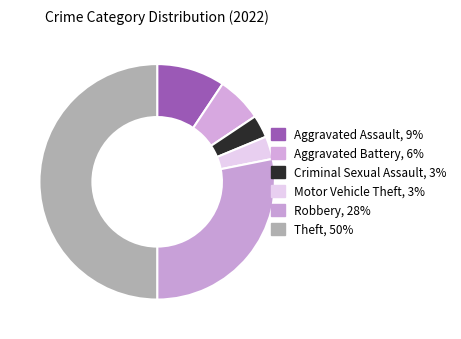

How many slices are in this pie chart?

6